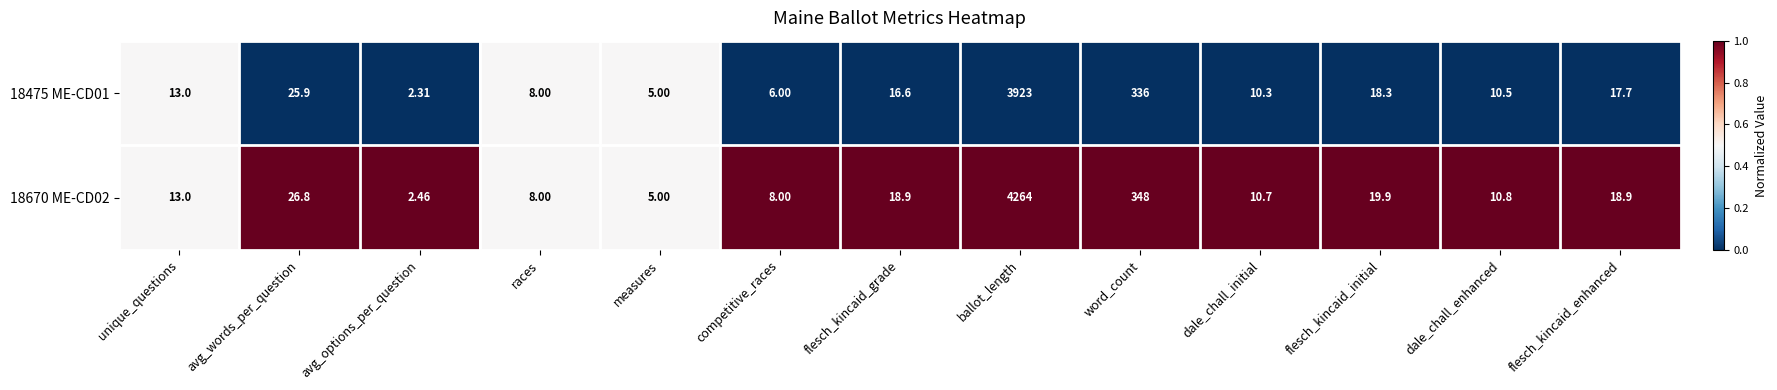

Where is 18670 ME-CD02 nearest to the value 2133?

word_count